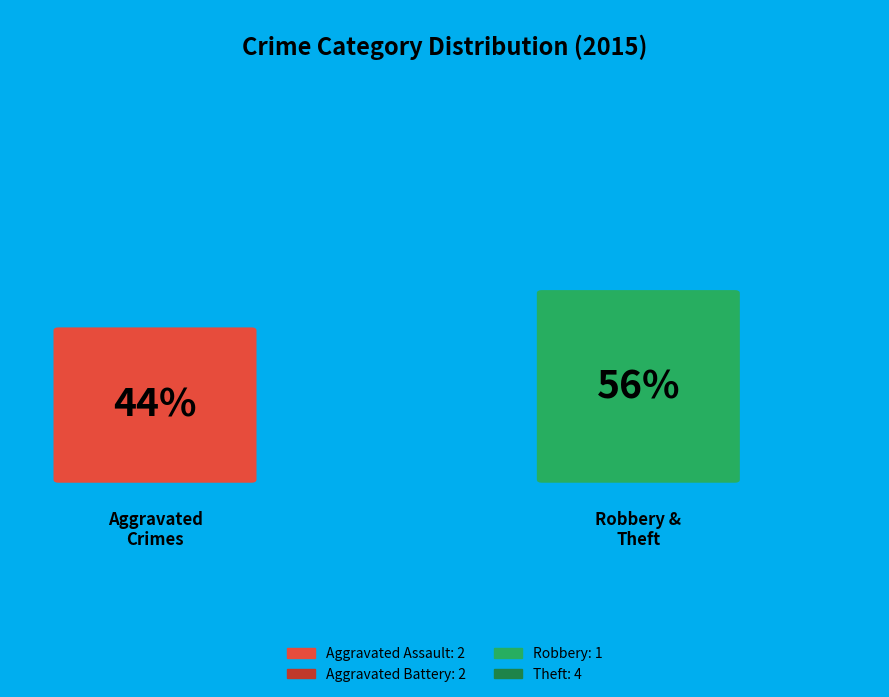

Is it true that Aggravated Assault is 14% of the pie?

False